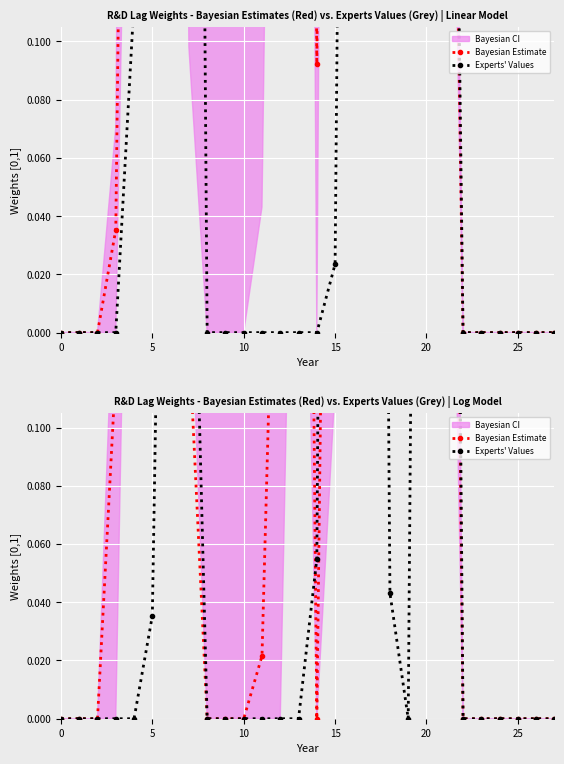

How many interior local valleys does the Bayesian Estimate series have?

2